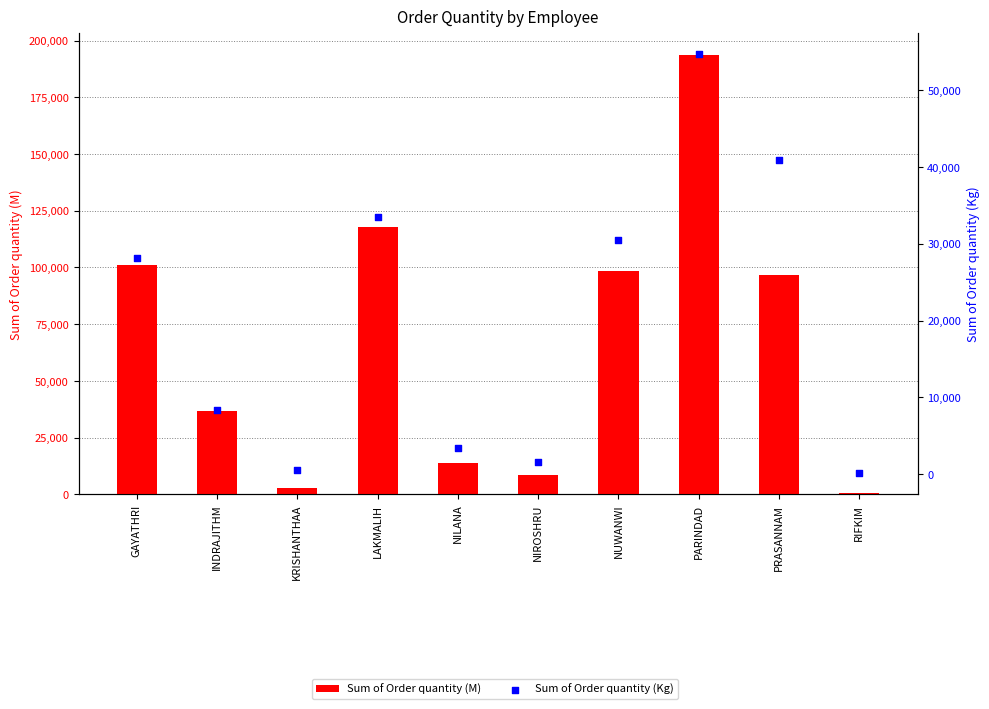

What is the total value across all series at INDRAJITHM?

44924.1